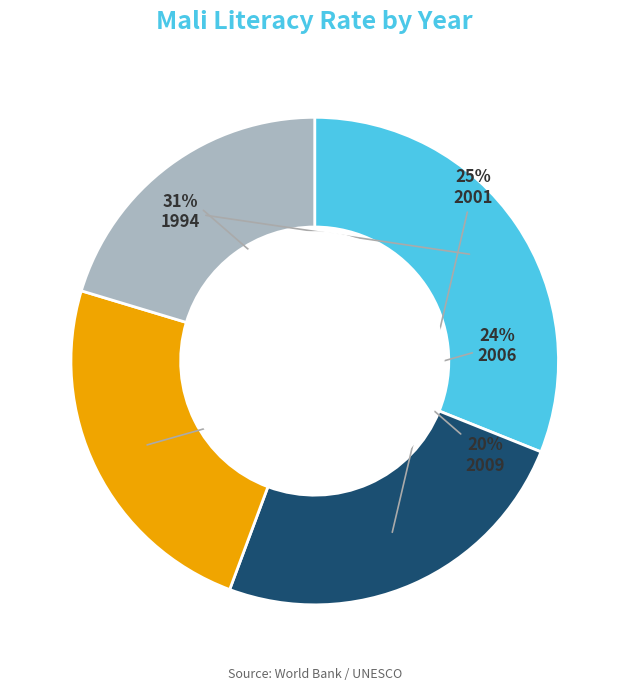

Combined, do 2006 and 2009 account for over 50%?

No